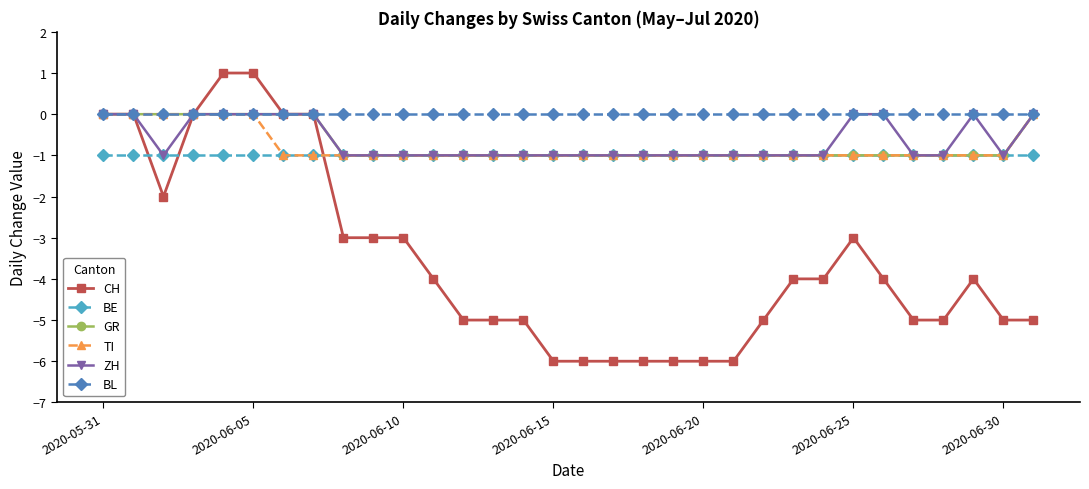

At how many categories does at least one series exceed -3?

32